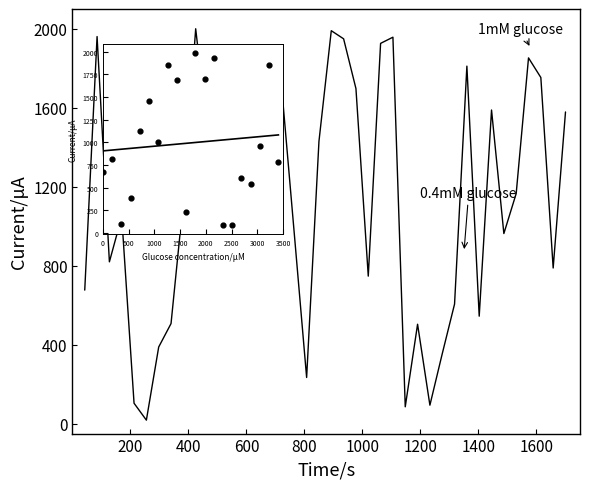

Which has a higher value, 30 or 22?

22